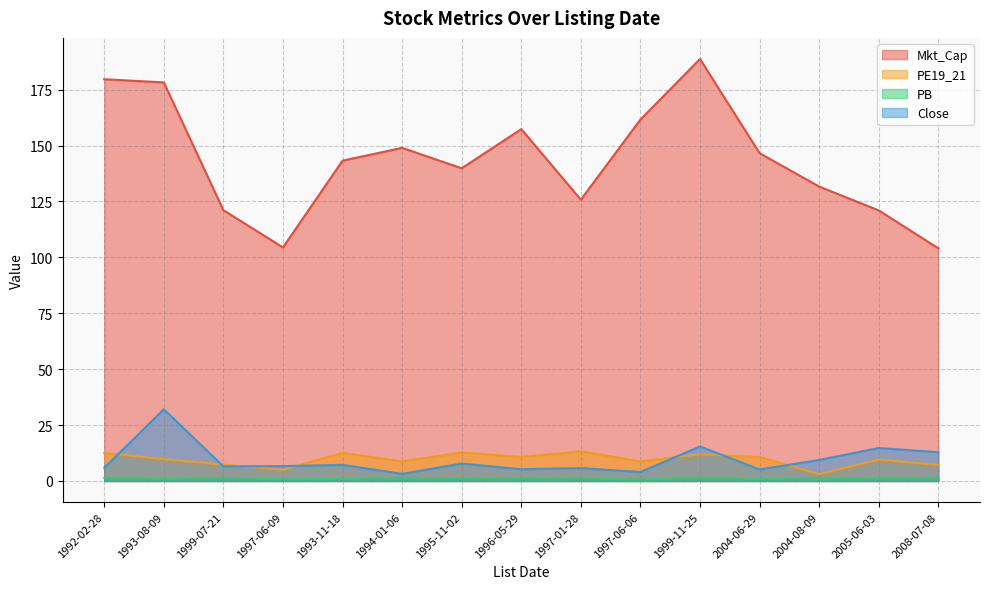

Between 1999-07-21 and 2008-07-08, which series saw the biggest shift?

Mkt_Cap